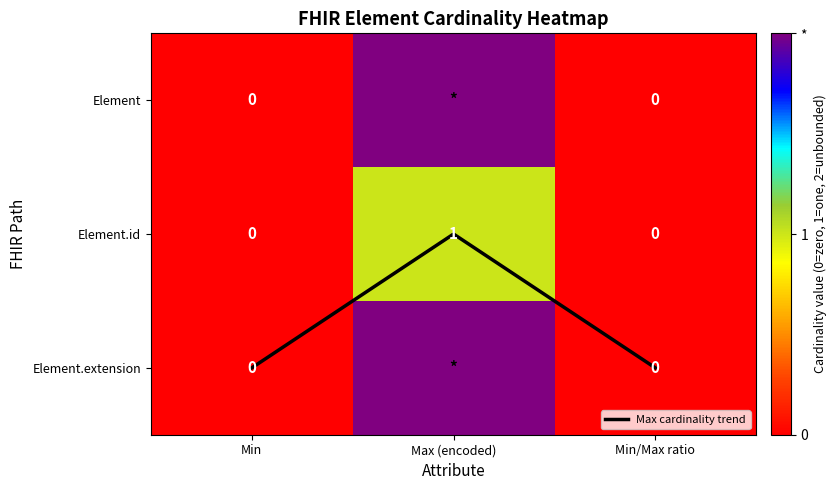

Is it true that Element equals 0 at Element.extension?

True